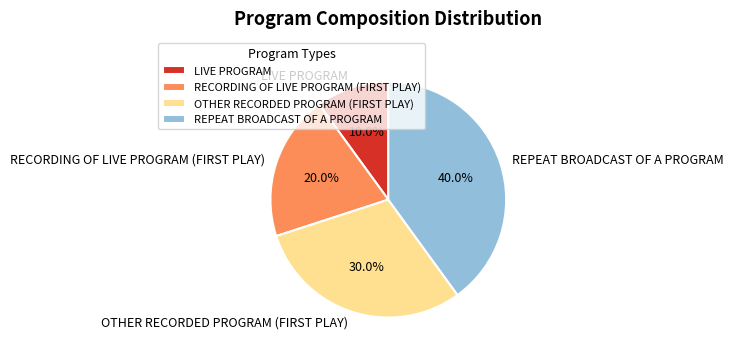

How many segments does this pie chart have?

4